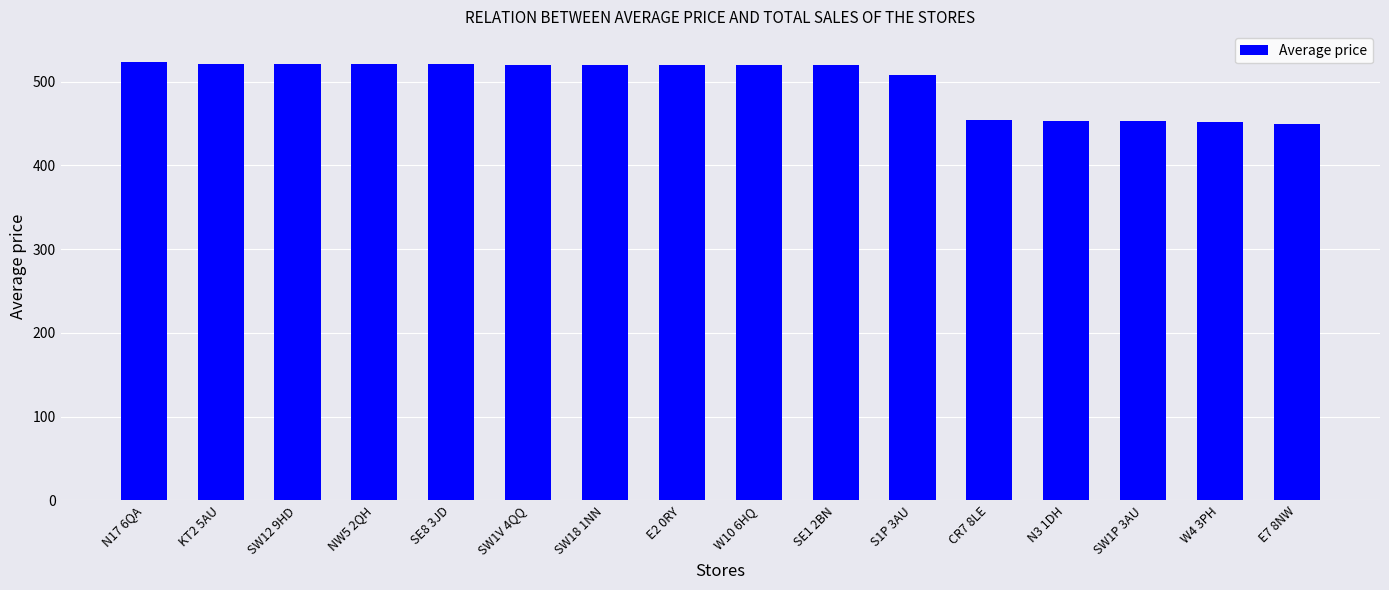

Between SW1P 3AU and S1P 3AU, which is larger?

S1P 3AU